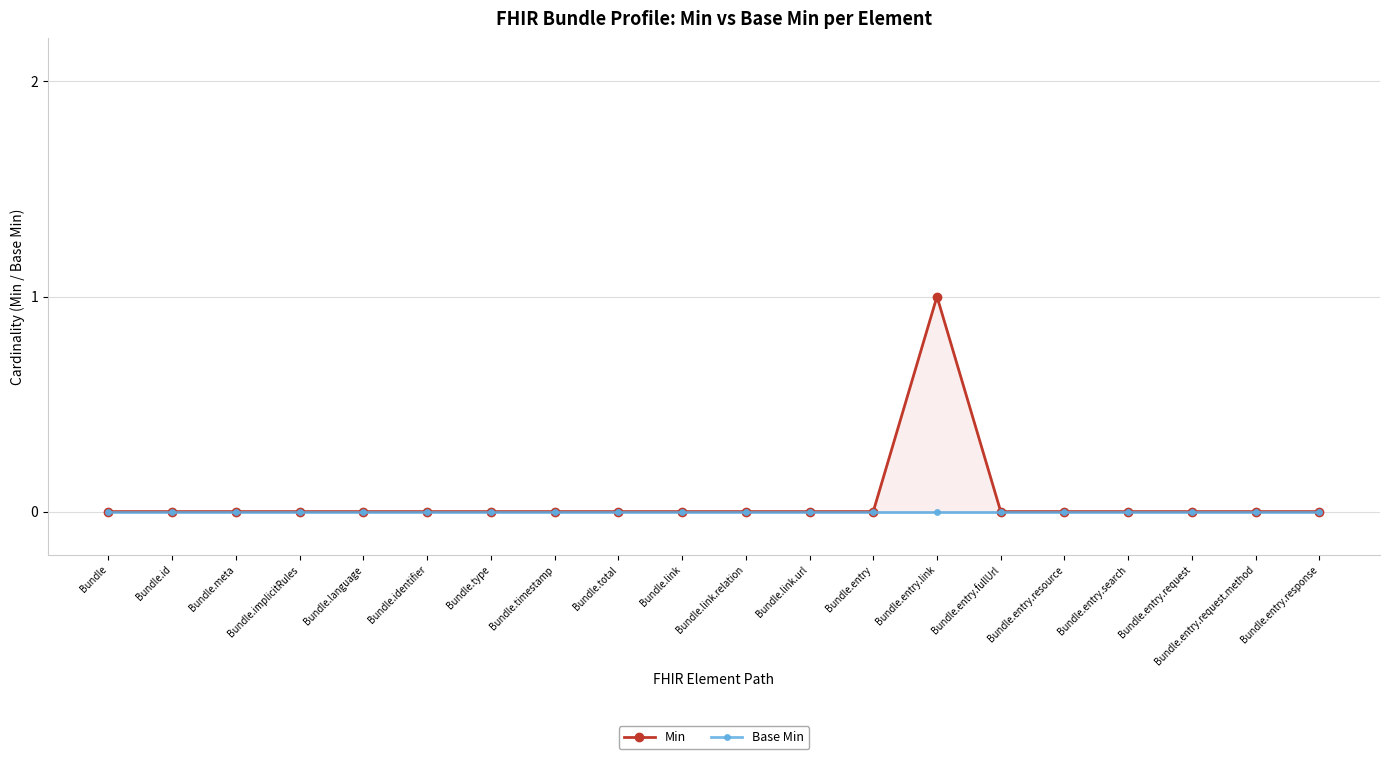

What is the maximum value for Min?

1